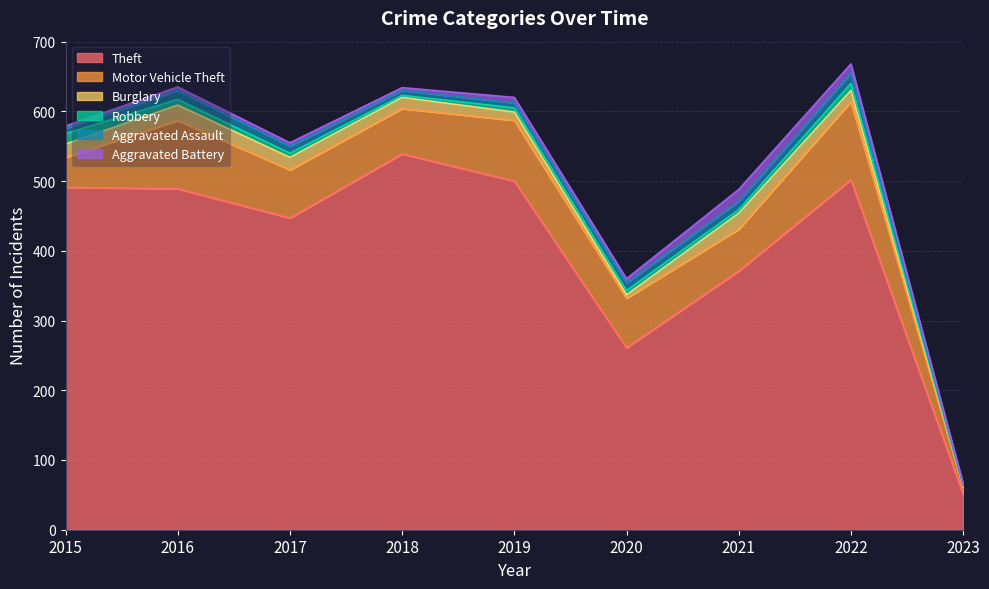

Is it true that Aggravated Battery equals 13 at 2022?

True